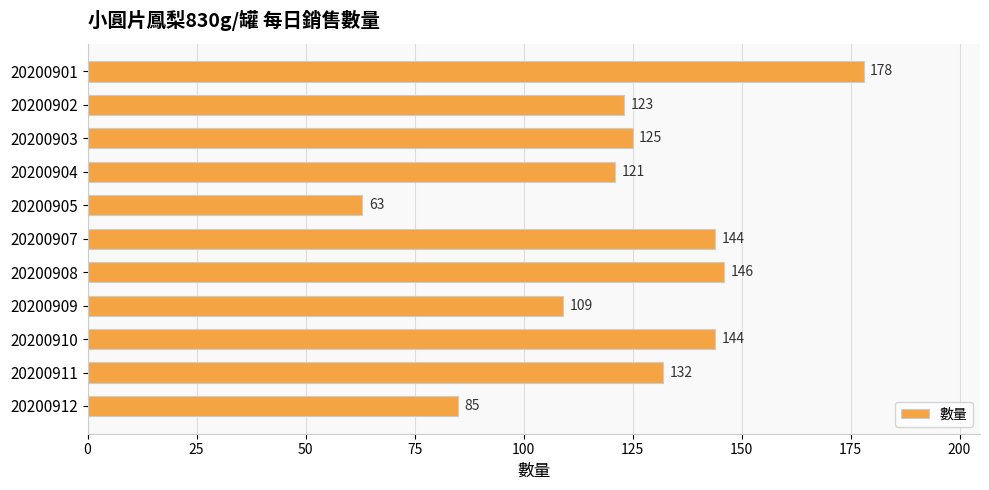

How many series are shown in this chart?

1